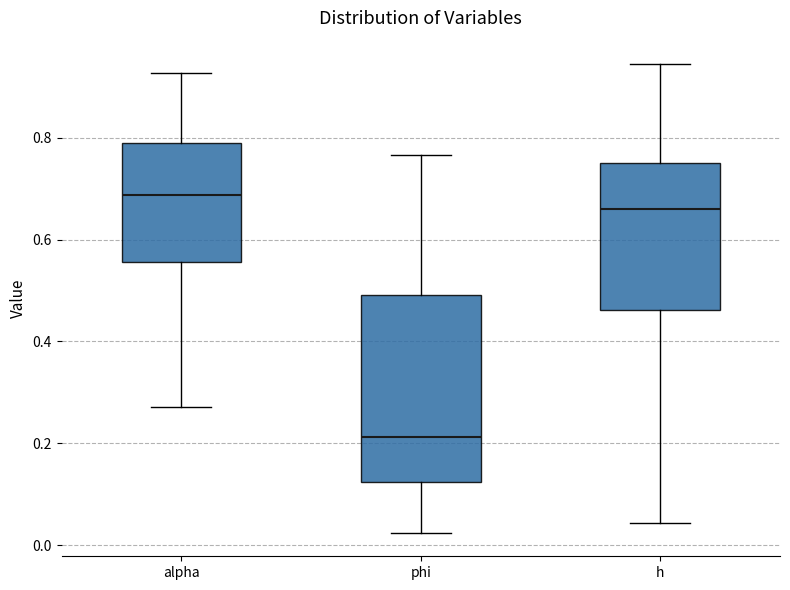

Where does the upper whisker of the box for phi end on the y-axis? The values are not printed on the chart, so give them approximately, as read against the axis.

0.76